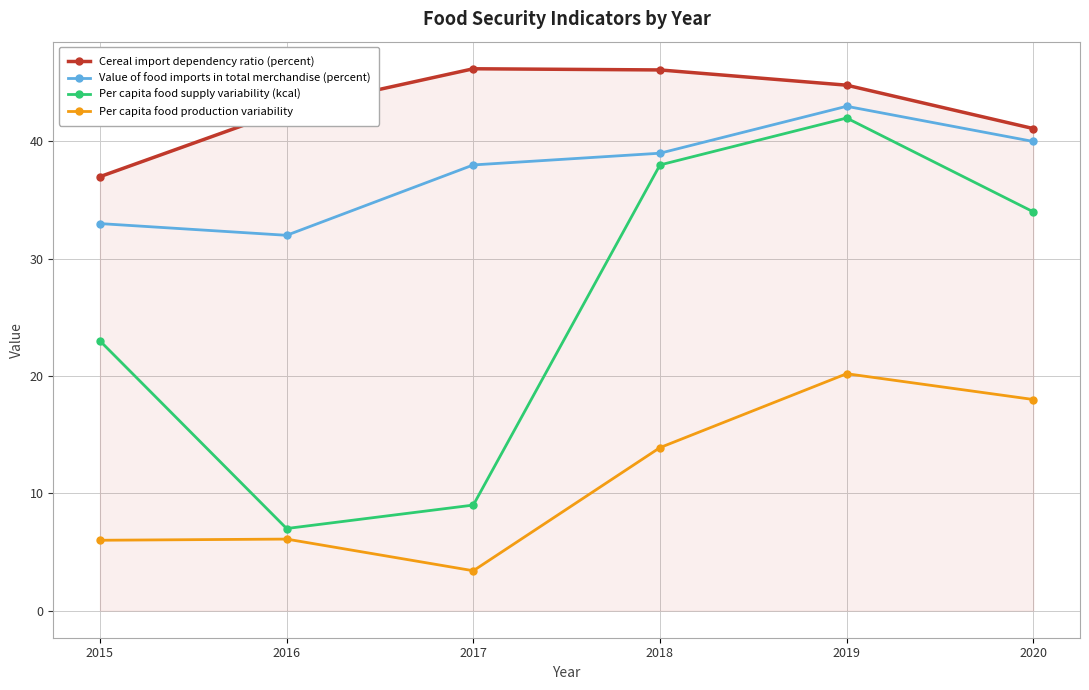

What is the greatest value displayed?

46.2